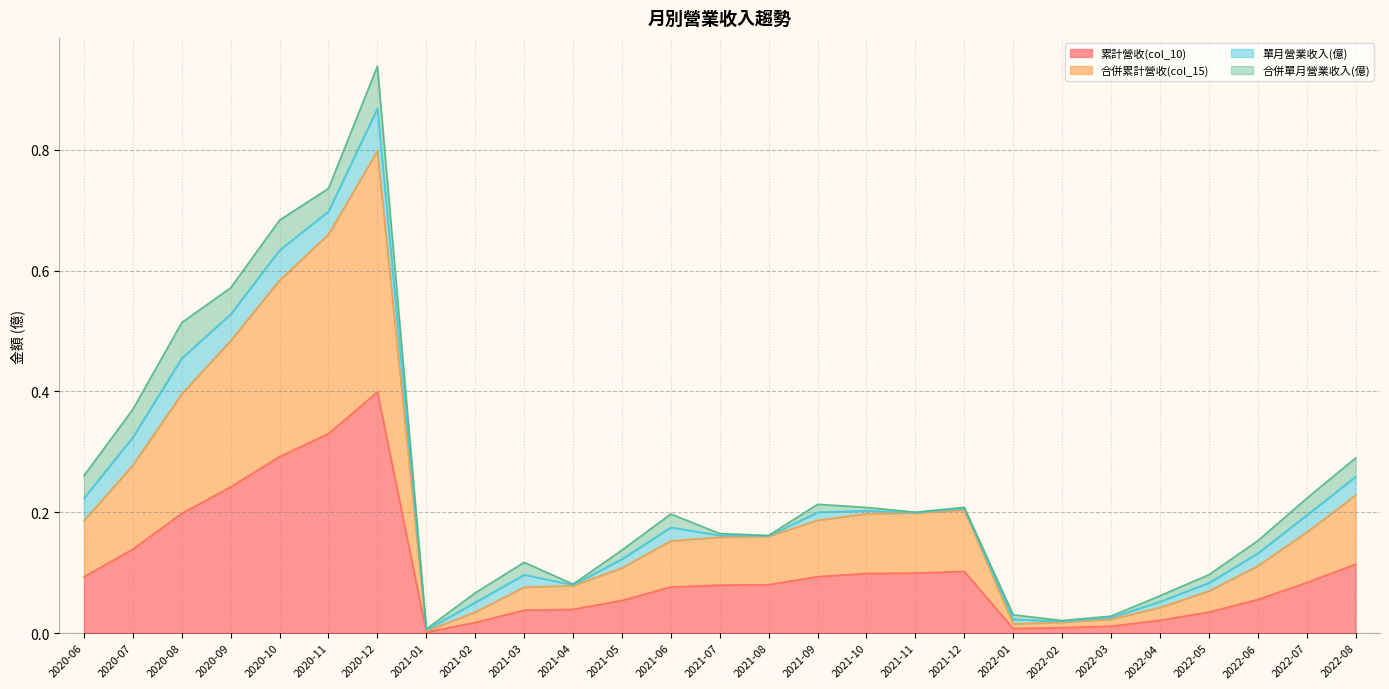

What is the difference between the second highest and second lowest values in the 合併累計營收(col_15) series?

0.6